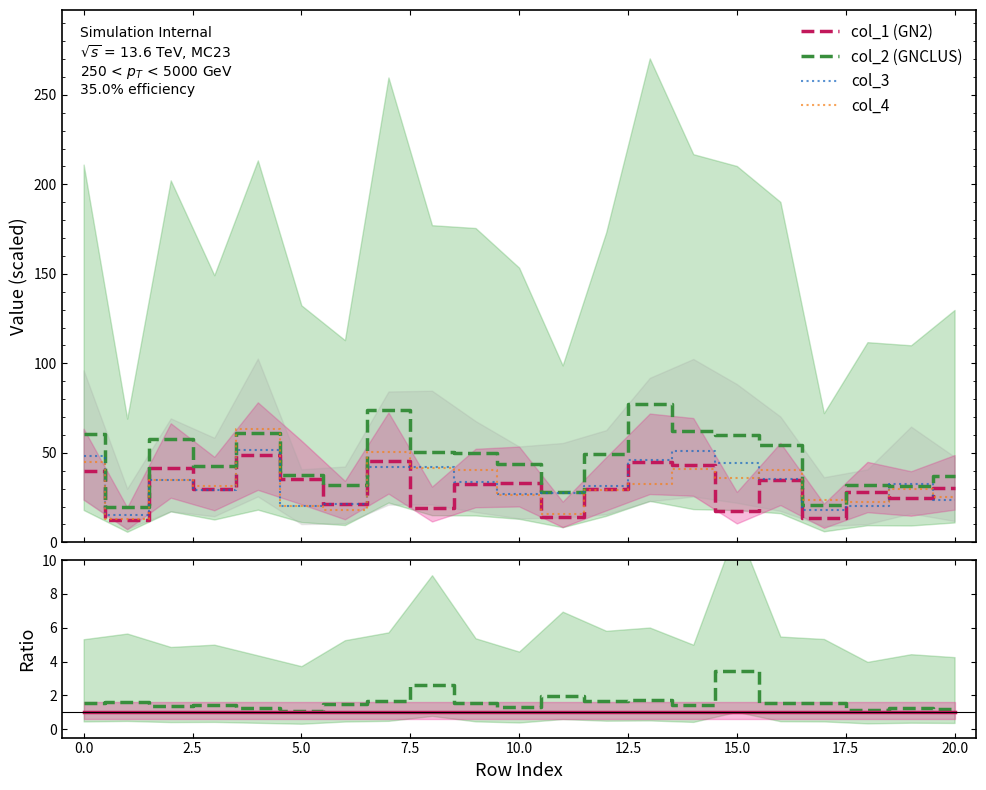

Does the chart display data point markers on the line(s)?

No